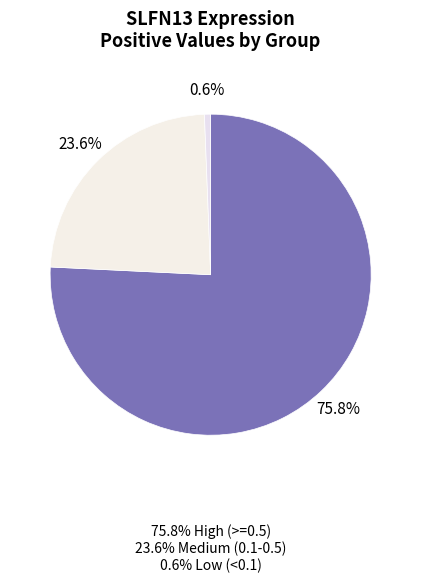

Count the number of slices in the pie.

3